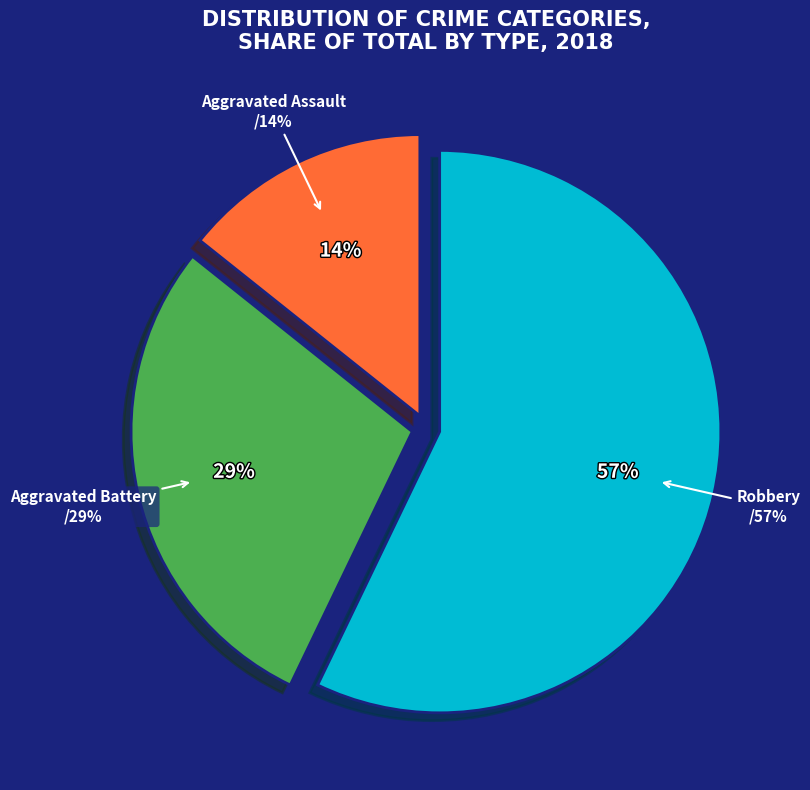

How much of the chart is everything except Aggravated Battery?

71.4%